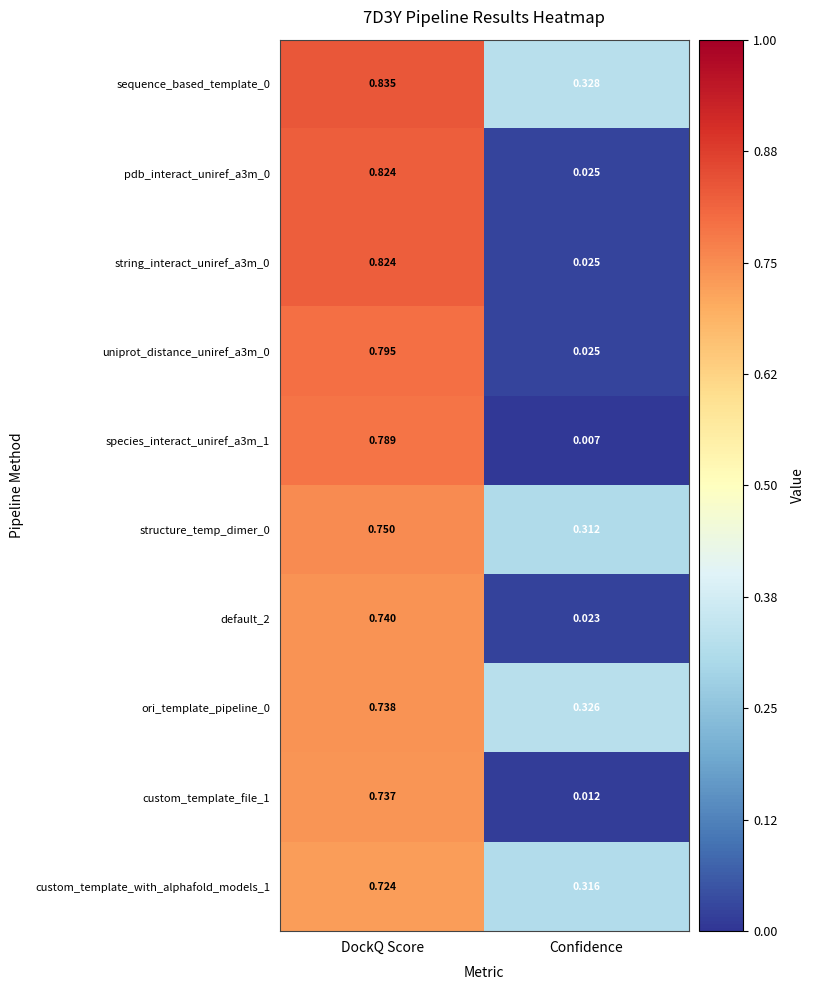

Which label corresponds to the smallest value in the chart?

Confidence